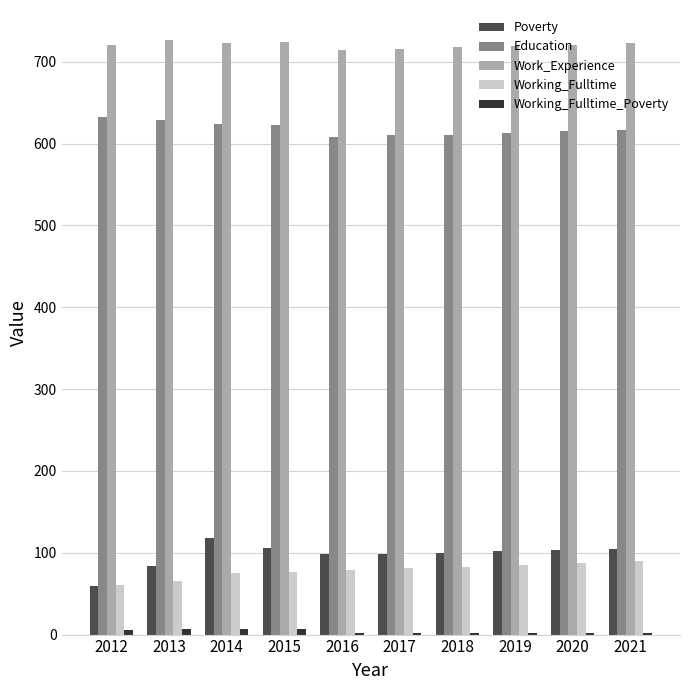

What is the maximum value shown in the chart?

727